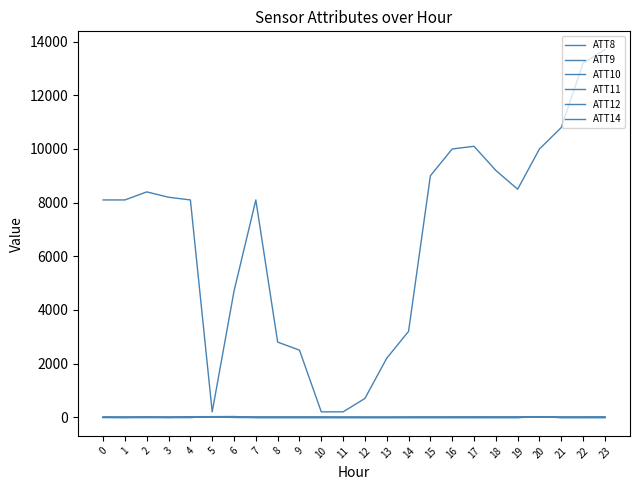

What is the difference between the maximum and minimum values in the ATT10 series?

30.9